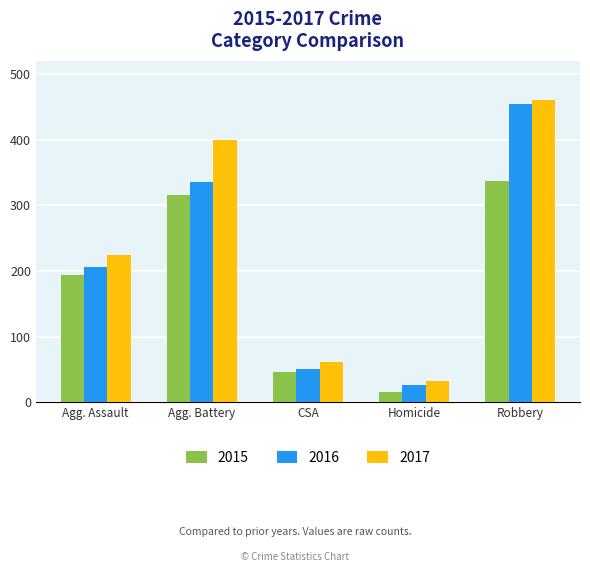

Rank the series by their average value, from highest to lowest.

2017, 2016, 2015